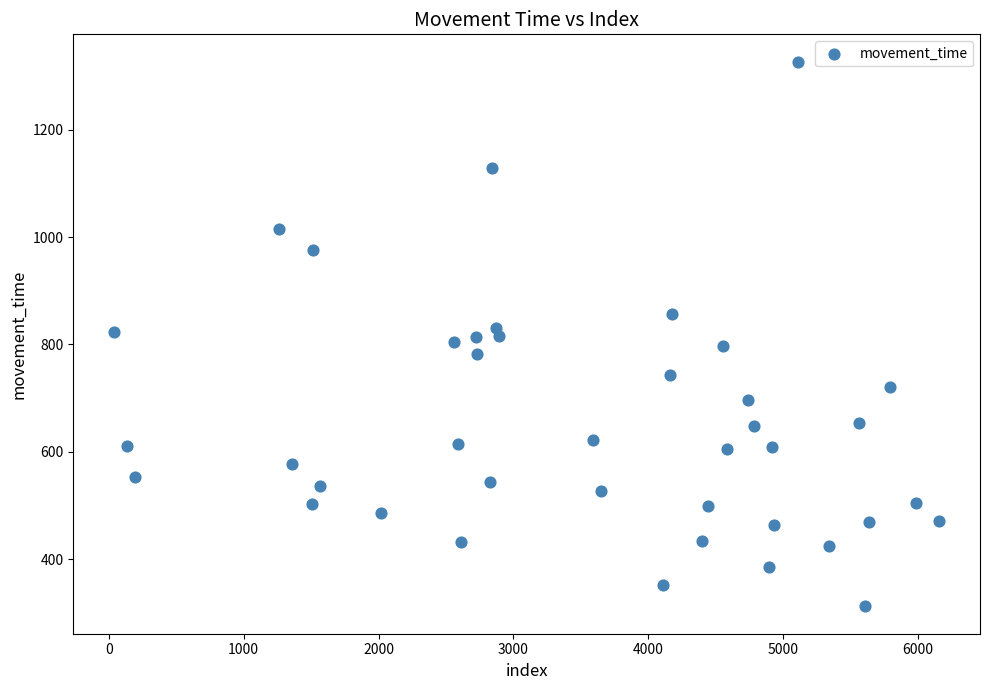

What is the range of Y values (max minus min)?

1015